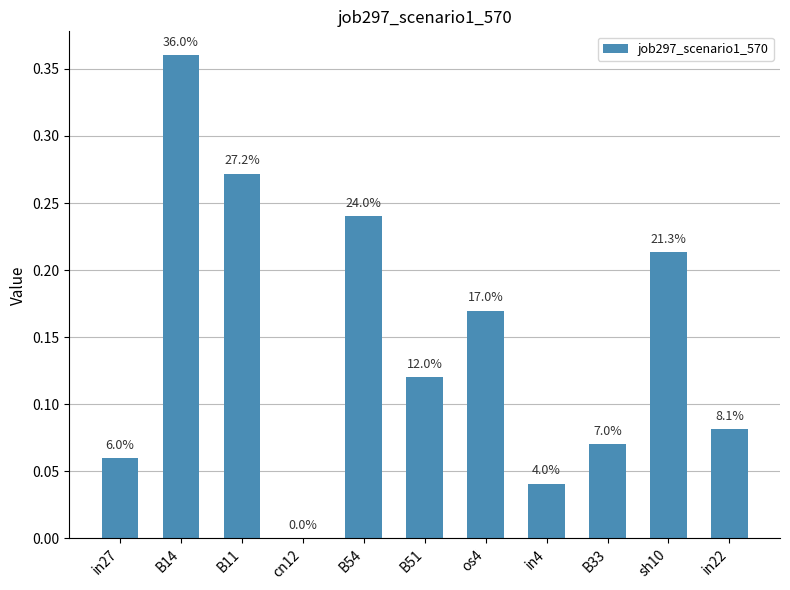

At which label is the value closest to 0?

cn12